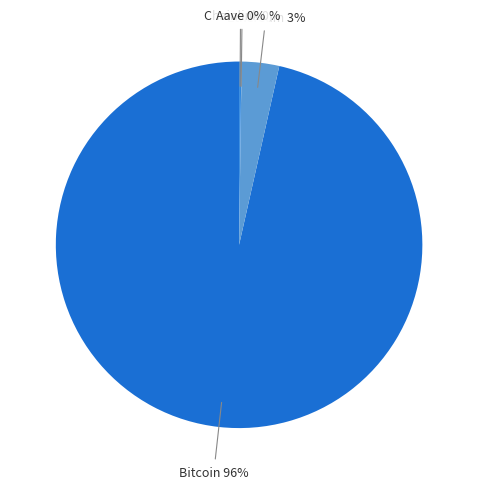

Is Bitcoin the majority of the pie?

Yes